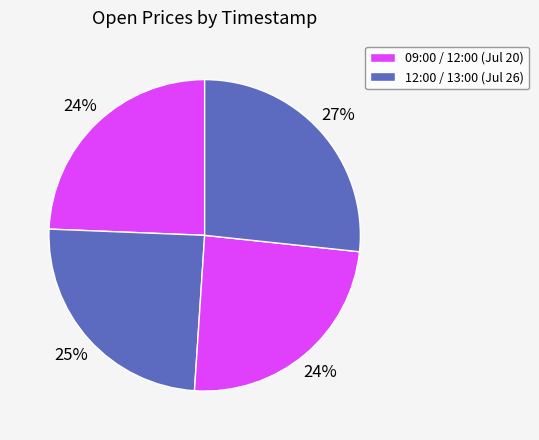

Count the number of slices in the pie.

4